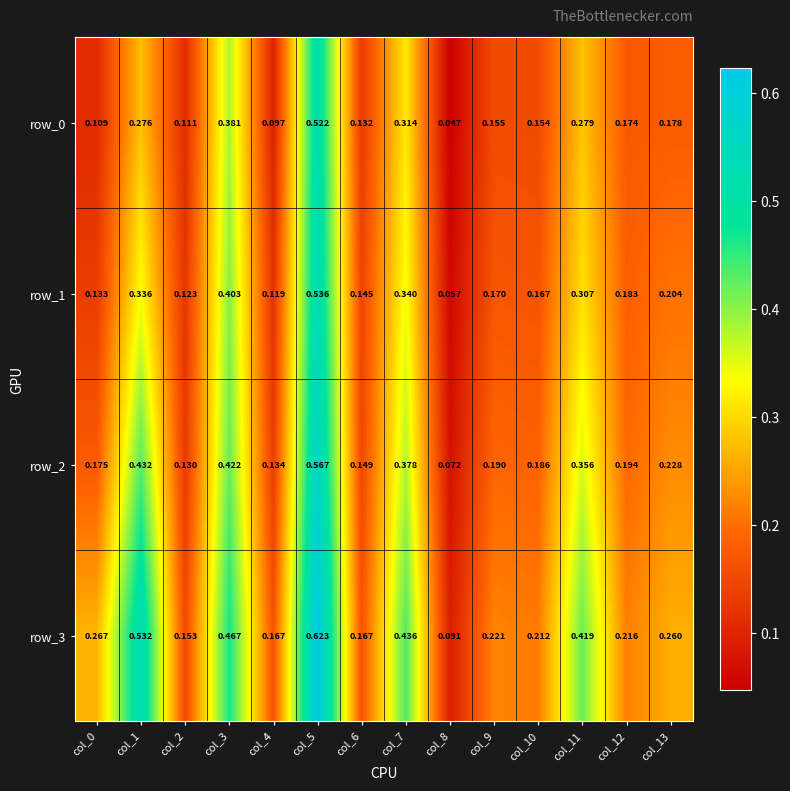

Rank the series by their average value, from lowest to highest.

row_0, row_1, row_2, row_3